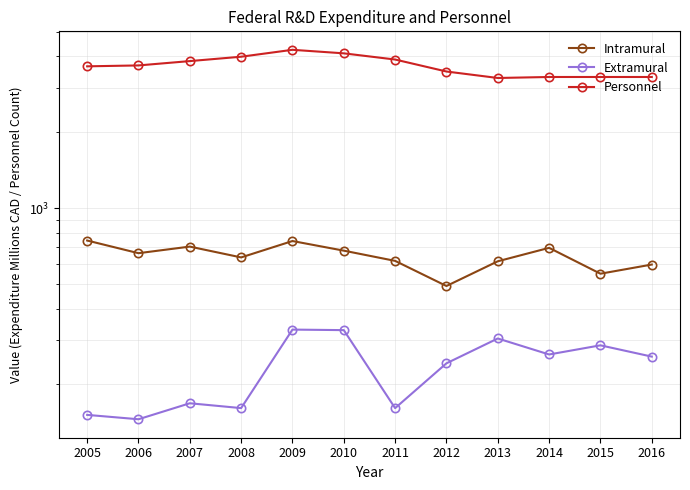

The value of Extramural at 2008 is 161.2. True or false?

True